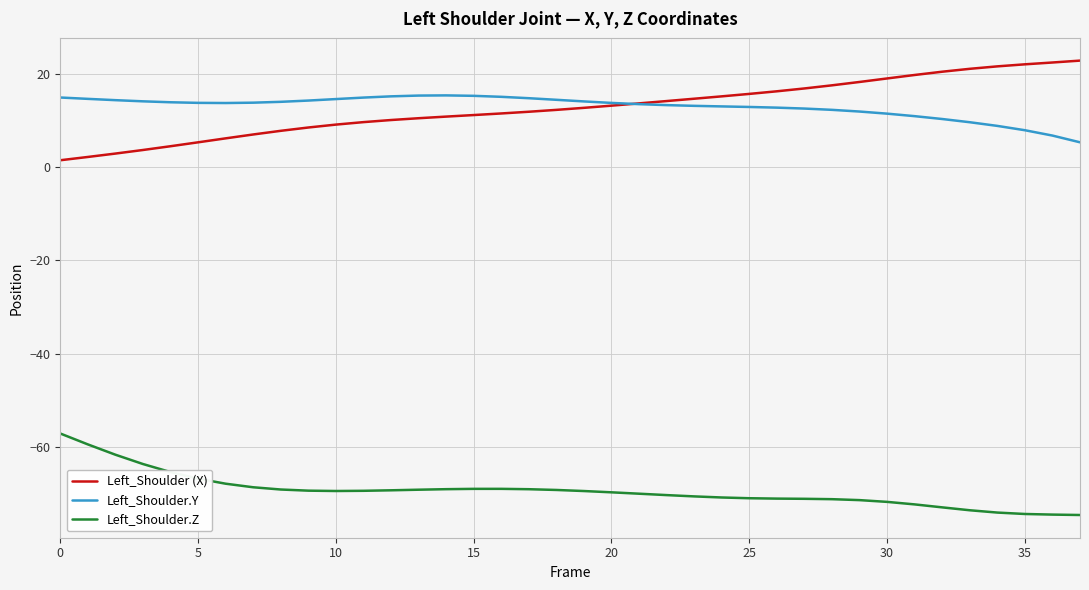

True or false: Left_Shoulder.Y and Left_Shoulder.Z cross at least once.

False